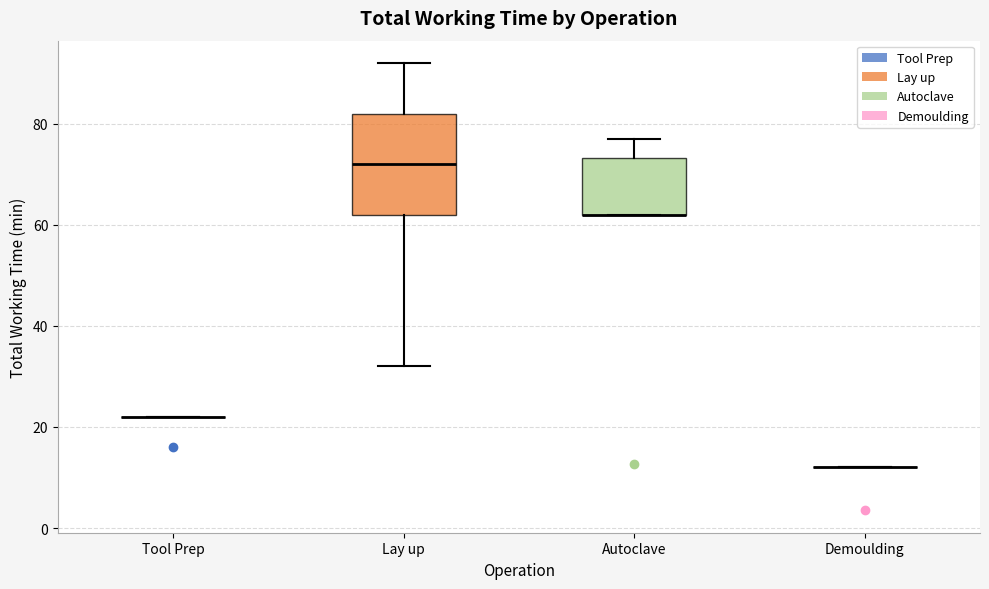

Reading left to right, read every box against the y-axis: the position of its median line, the range the box covers, and the ends of its whiskers. The values are not printed on the chart, so give them approximately, as read against the axis.

Tool Prep: box collapsed to a line at 22, whiskers 22 to 22
Lay up: median 72, box 62 to 82, whiskers 32 to 92
Autoclave: median 62 (drawn on the box's lower edge), box 62 to 74, whiskers 62 to 78
Demoulding: box collapsed to a line at 12, whiskers 12 to 12